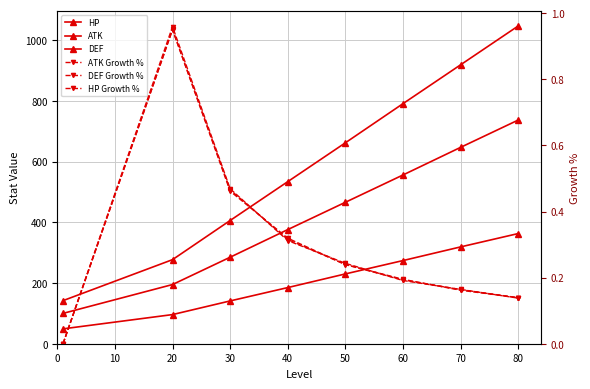

At how many categories does at least one series exceed 801?

2